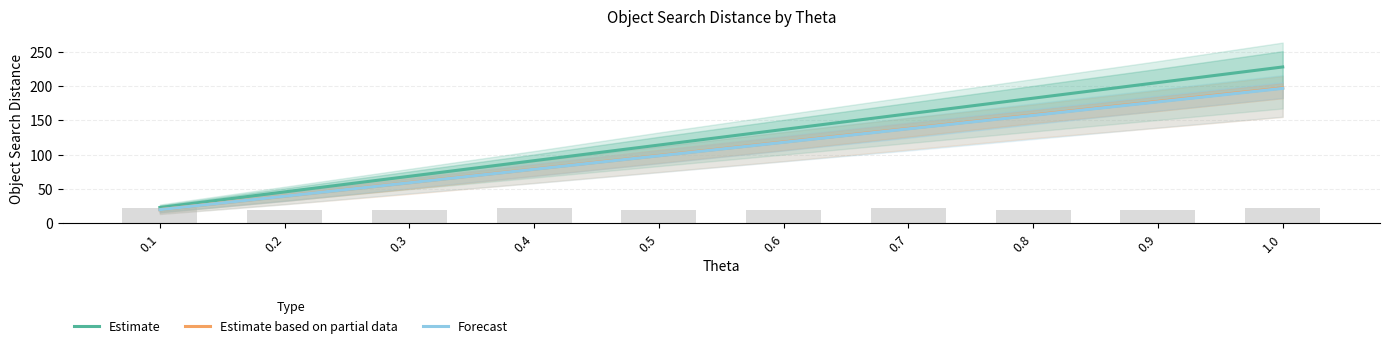

Reading left to right, list all the values displayed in this chart.

Estimate: 0.1=22.8	0.2=45.5	0.3=68.3	0.4=91.1	0.5=113.8	0.6=136.6	0.7=159.4	0.8=182.2	0.9=204.9	1.0=227.7
Estimate based on partial data: 0.1=19.7	0.2=39.4	0.3=59.2	0.4=78.9	0.5=98.6	0.6=118.3	0.7=138.0	0.8=157.8	0.9=177.5	1.0=197.2
Forecast: 0.1=19.6	0.2=39.3	0.3=58.9	0.4=78.6	0.5=98.2	0.6=117.9	0.7=137.5	0.8=157.2	0.9=176.8	1.0=196.5